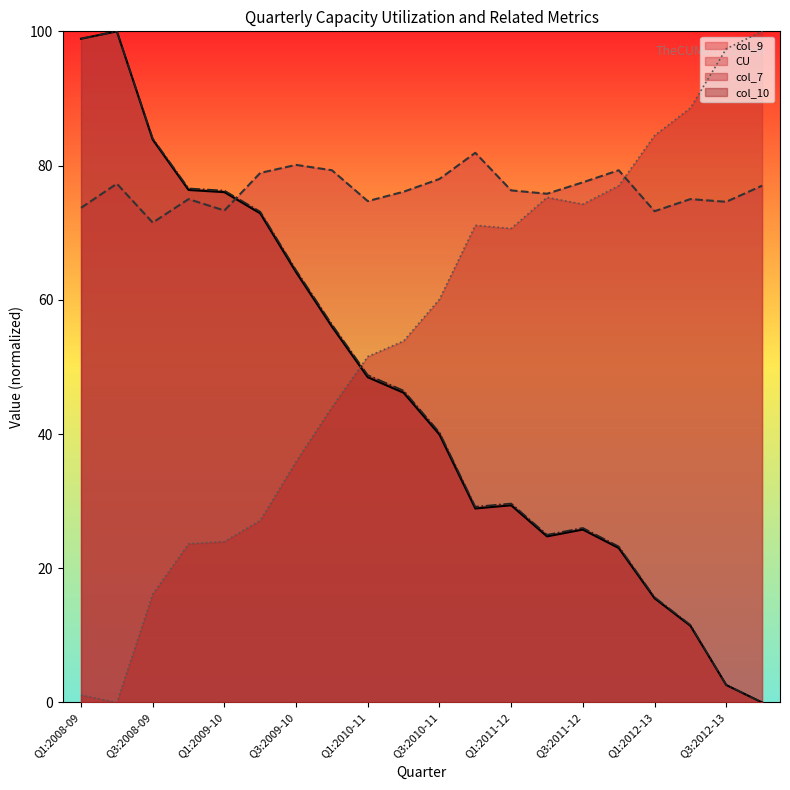

How many lines are shown in the chart?

4